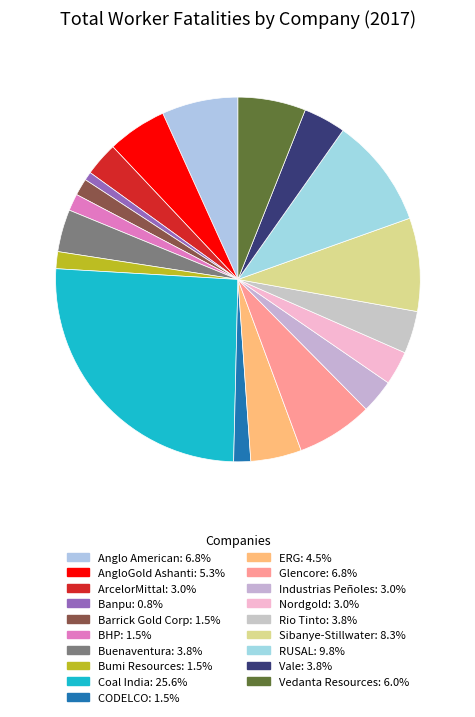

How many segments does this pie chart have?

19